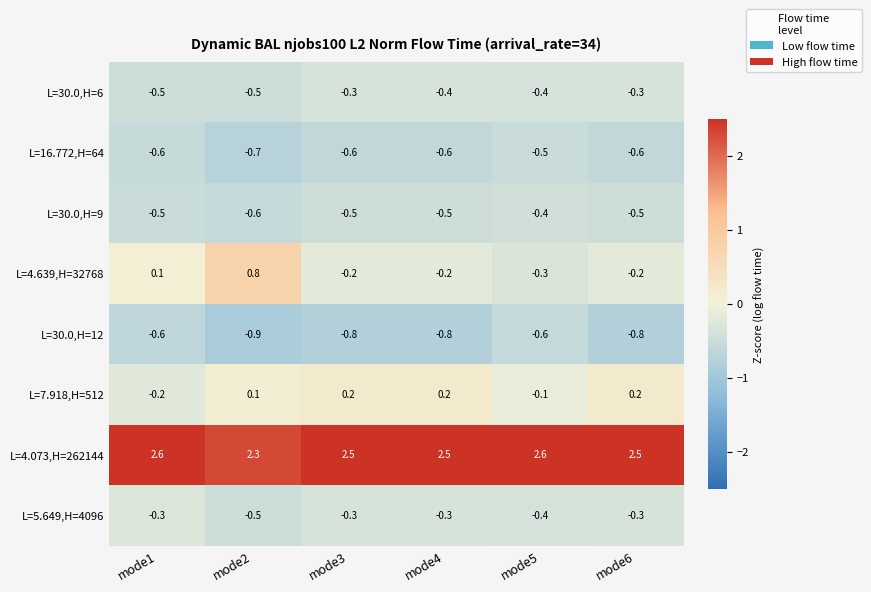

What is the difference between the second highest and minimum values in the L=4.073,H=262144 series?

0.3